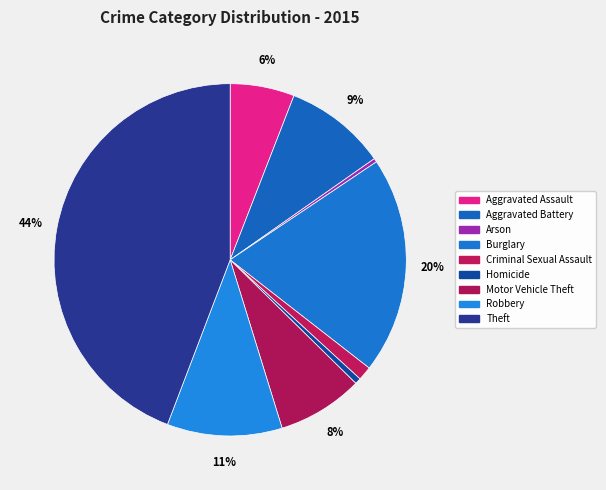

What percentage is the Aggravated Battery slice, to the nearest percent?

9%